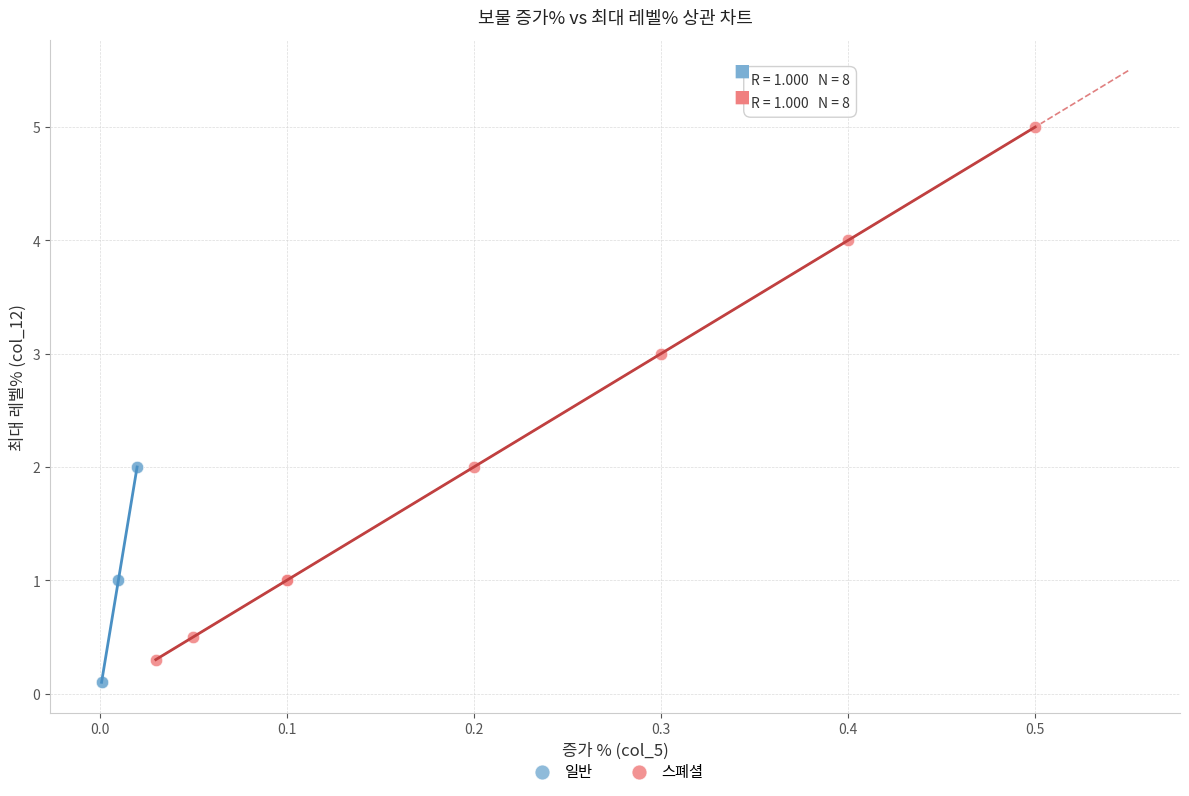

Which series has the largest Y range (max minus min)?

스폐셜